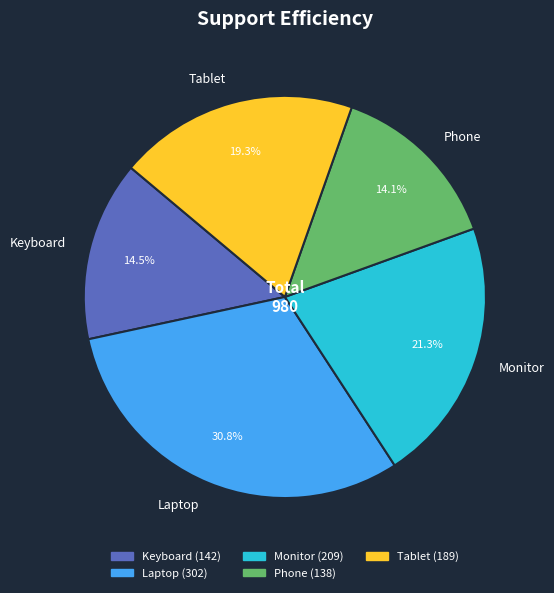

What percentage is NOT represented by Monitor?

78.7%